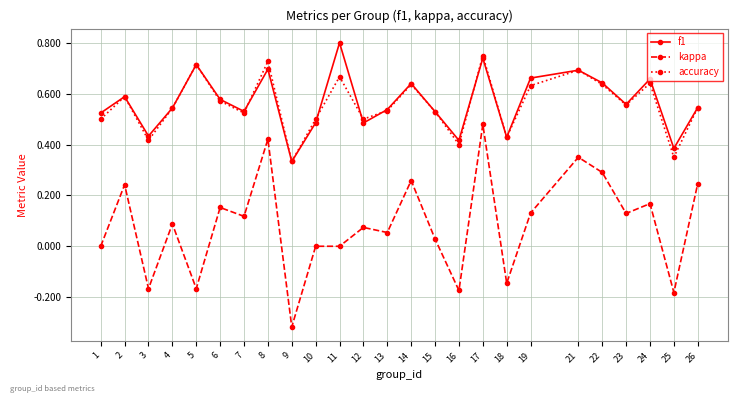

Where is the first local minimum for kappa?

3